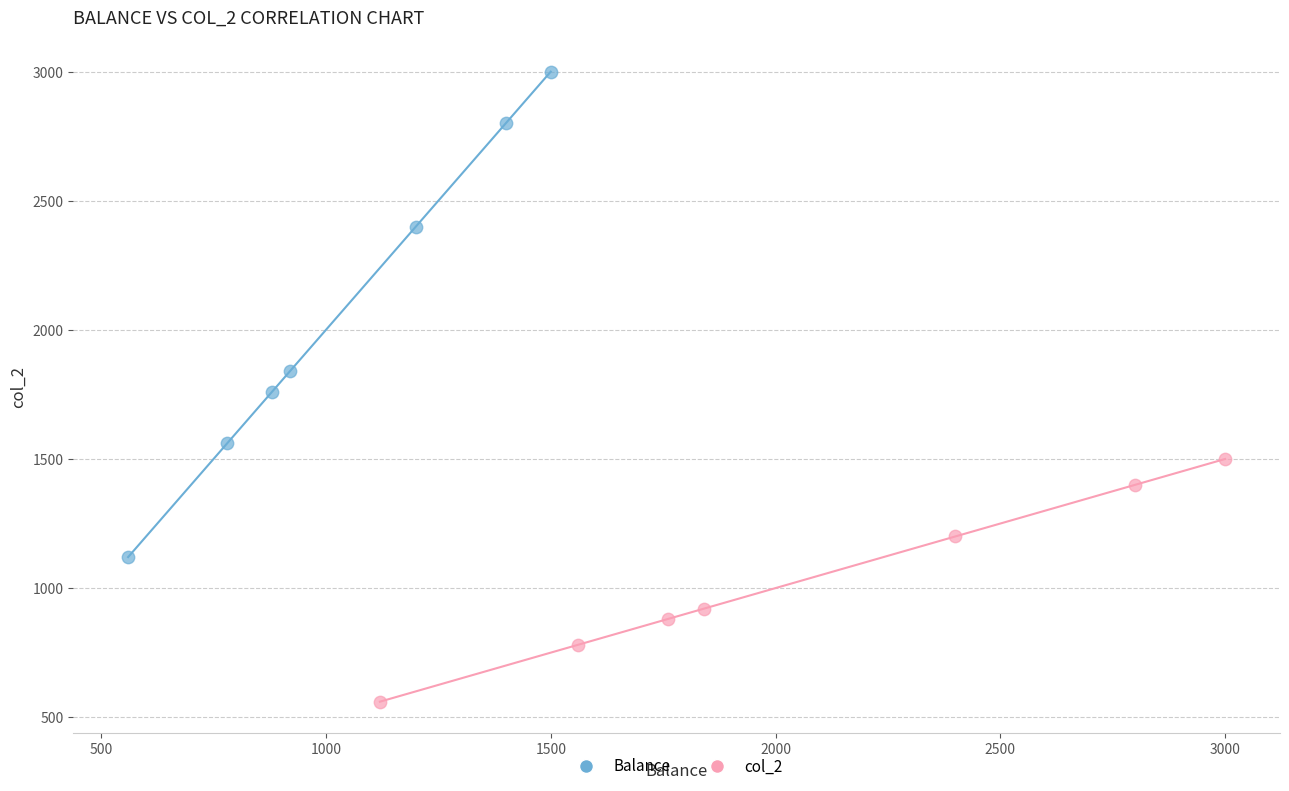

What are all the series names shown in the legend?

Balance, col_2